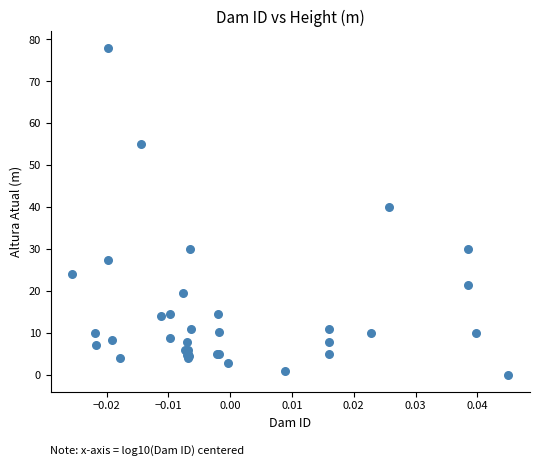

What Y value in the scatter plot is closest to 39?

40.0